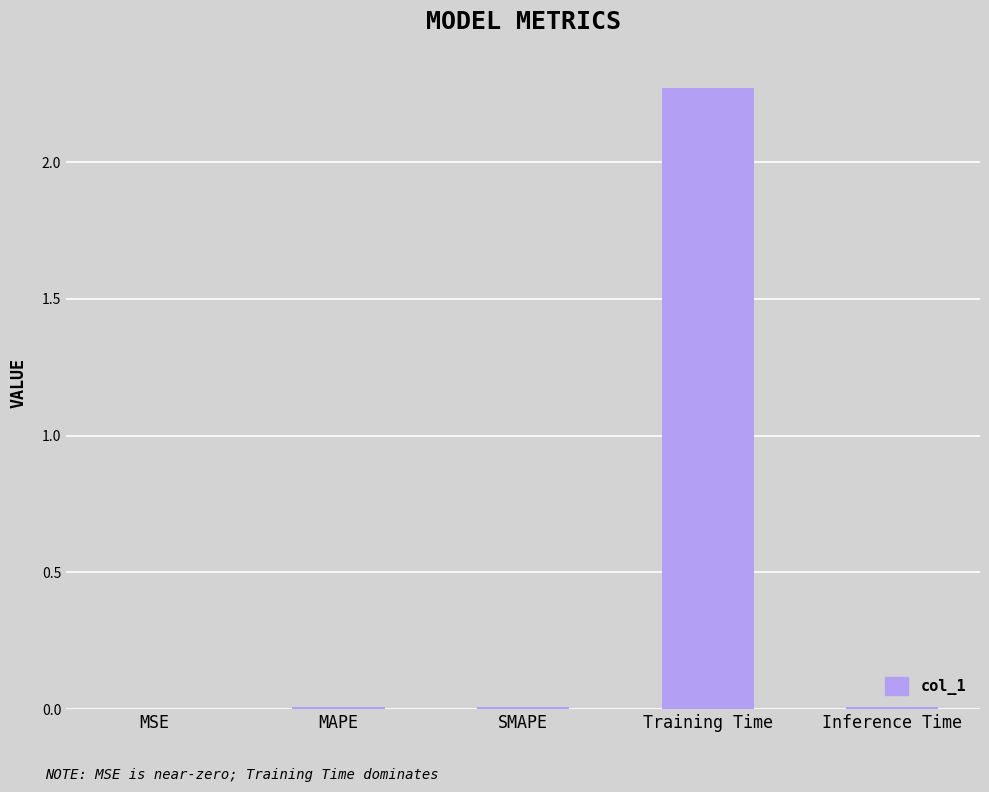

Which has a higher value, Training Time or SMAPE?

Training Time